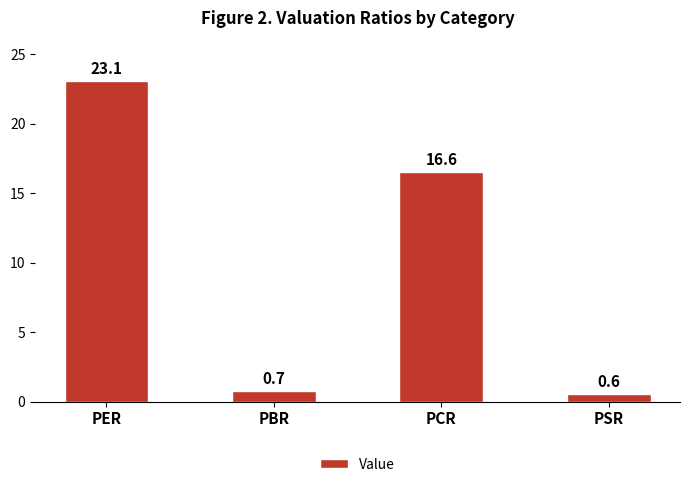

What is the label of the 4th bar from the left?

PSR